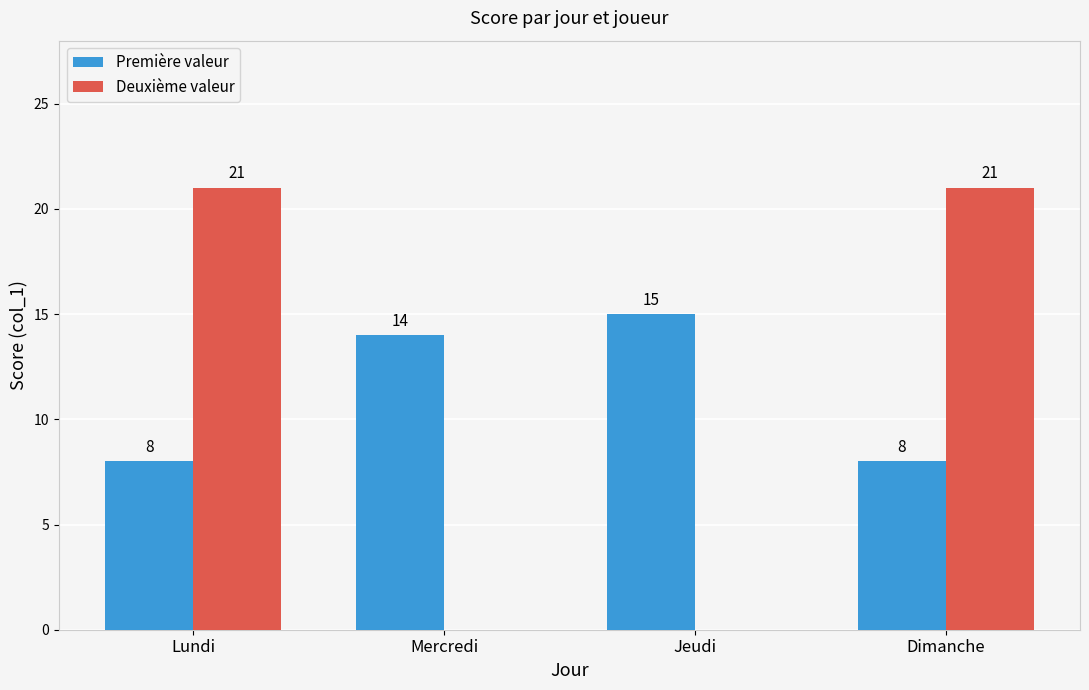

Reading left to right, transcribe all the data shown in this chart.

Première valeur: Lundi=8	Mercredi=14	Jeudi=15	Dimanche=8
Deuxième valeur: Lundi=21	Mercredi=0	Jeudi=0	Dimanche=21